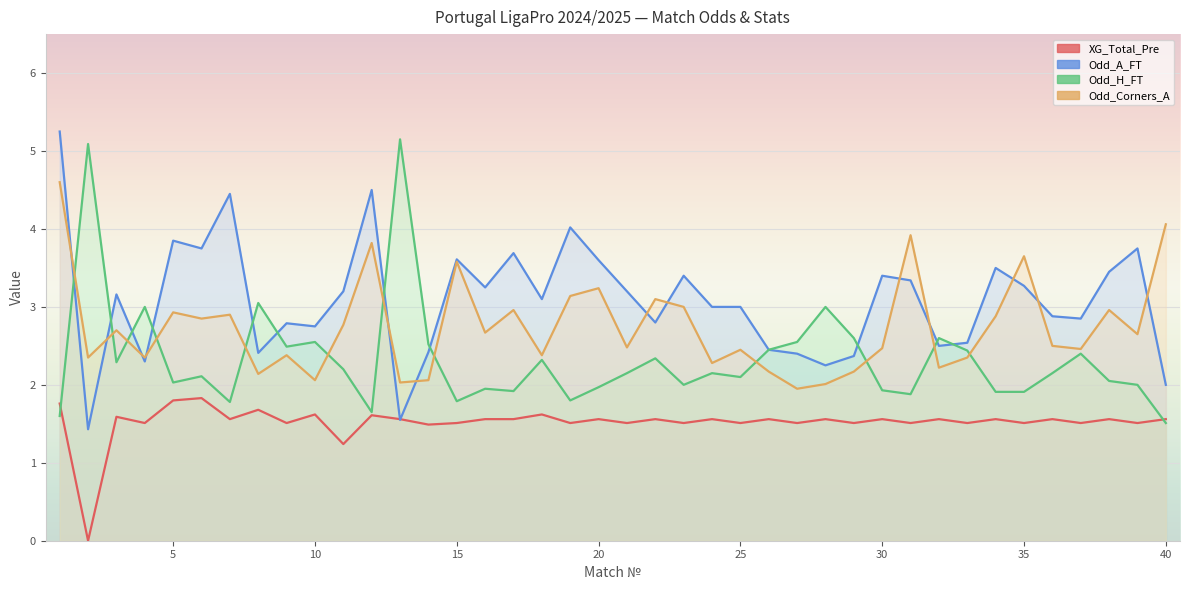

At which label is Odd_A_FT closest to 3?

24